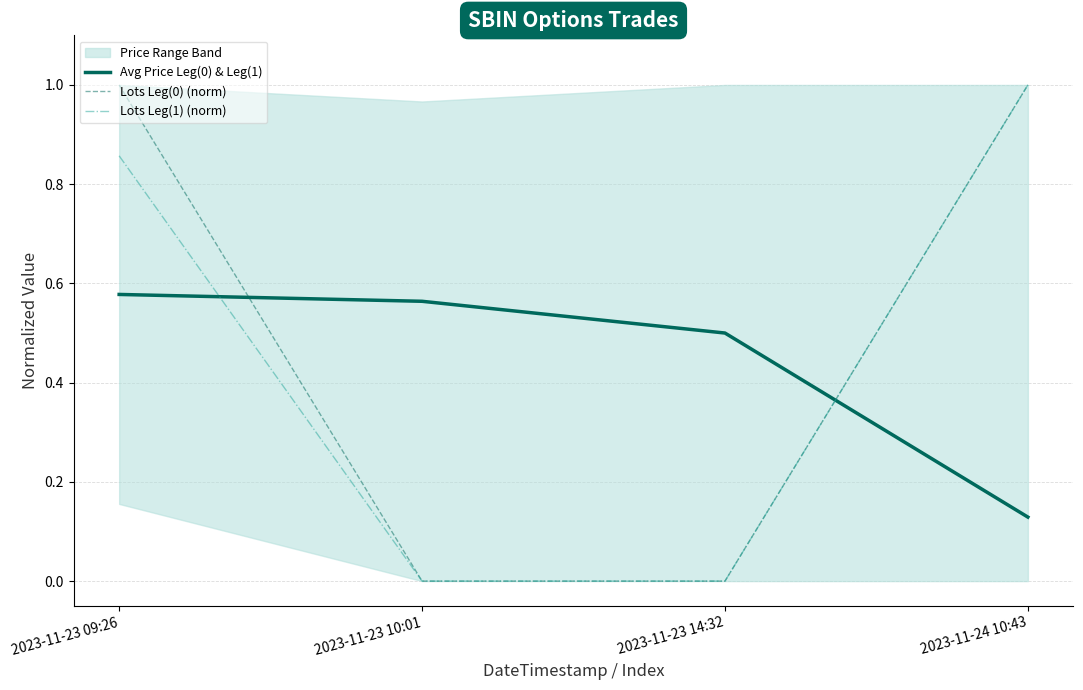

Which label corresponds to the largest value in the chart?

2023-11-23 09:26